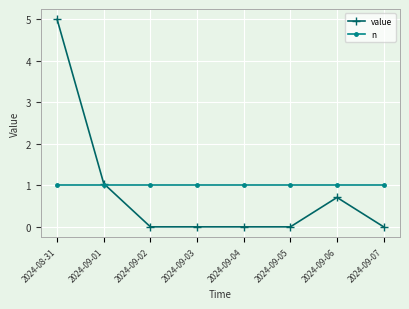

True or false: value has more than 2 interior local peaks.

False